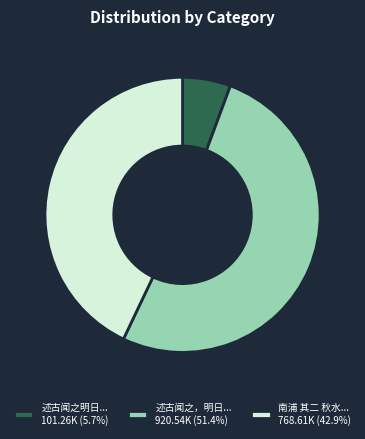

Does 南浦 其二 秋水... 768.61K (42.9%) represent more than half of the total?

No